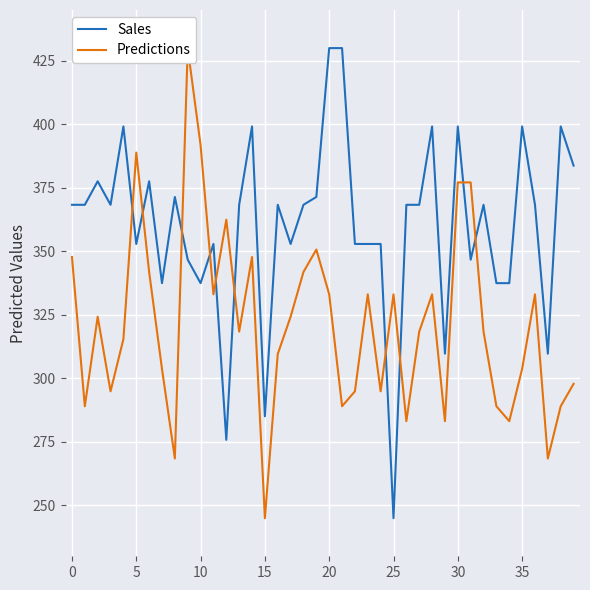

After their last crossing, which series has the higher values: Sales or Predictions?

Sales